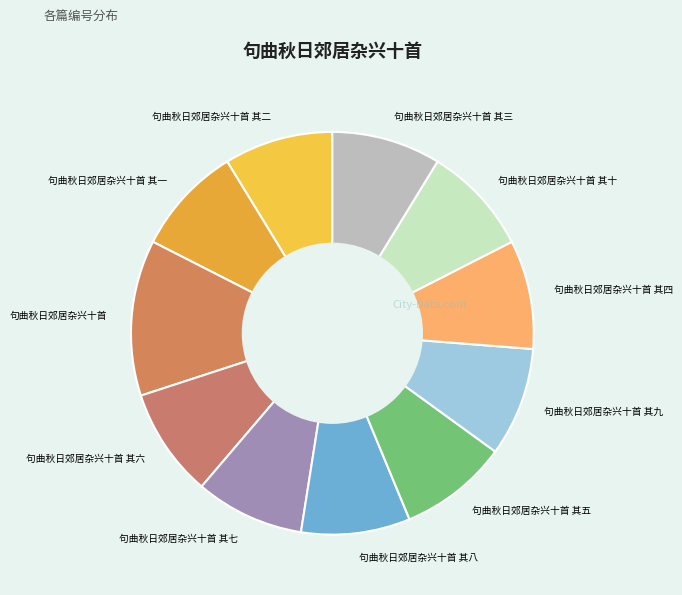

The 句曲秋日郊居杂兴十首 其九 slice represents 9% of the pie. True or false?

True